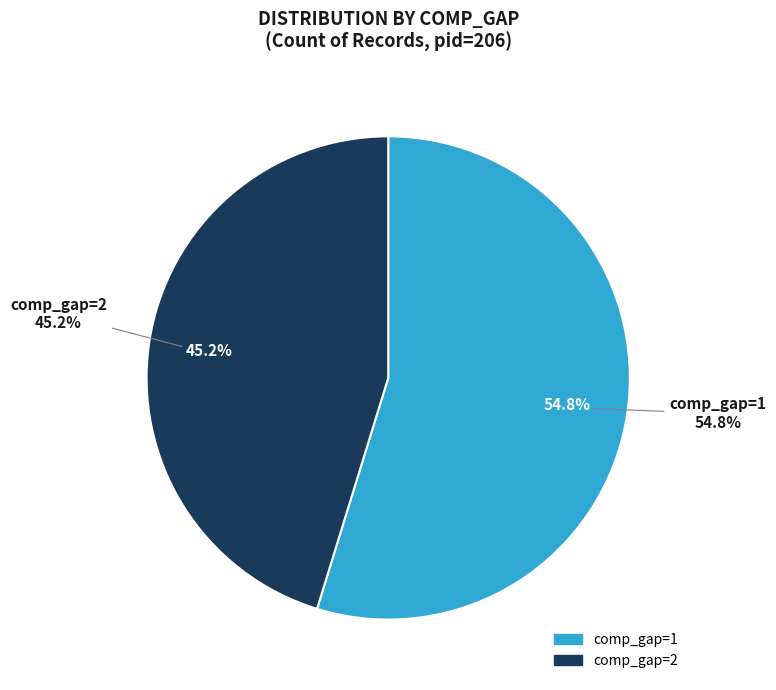

To the nearest percent, what is the combined percentage of 2 and 1?

100%